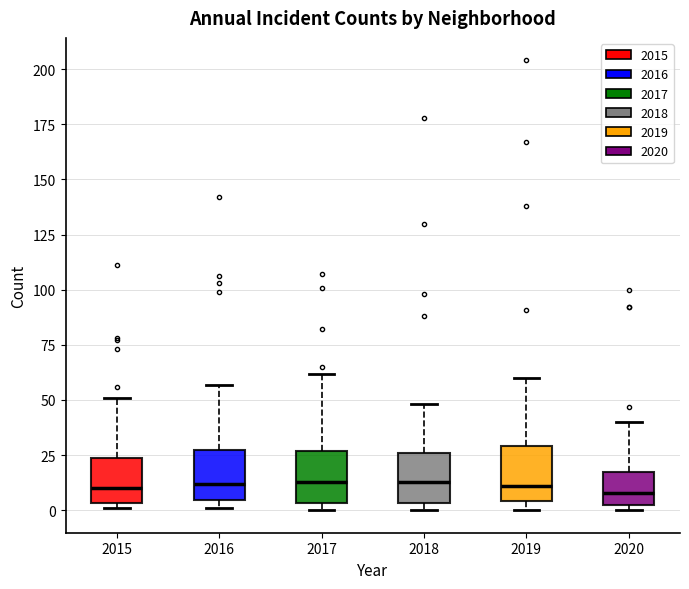

Reading left to right, read every box against the y-axis: the position of its median line, the range the box covers, and the ends of its whiskers. The values are not printed on the chart, so give them approximately, as read against the axis.

2015: median 10, box 5 to 25, whiskers 0 to 50
2016: median 10, box 5 to 30, whiskers 0 to 55
2017: median 15, box 5 to 25, whiskers 0 to 60
2018: median 15, box 5 to 25, whiskers 0 to 50
2019: median 10, box 5 to 30, whiskers 0 to 60
2020: median 10, box 5 to 20, whiskers 0 to 40